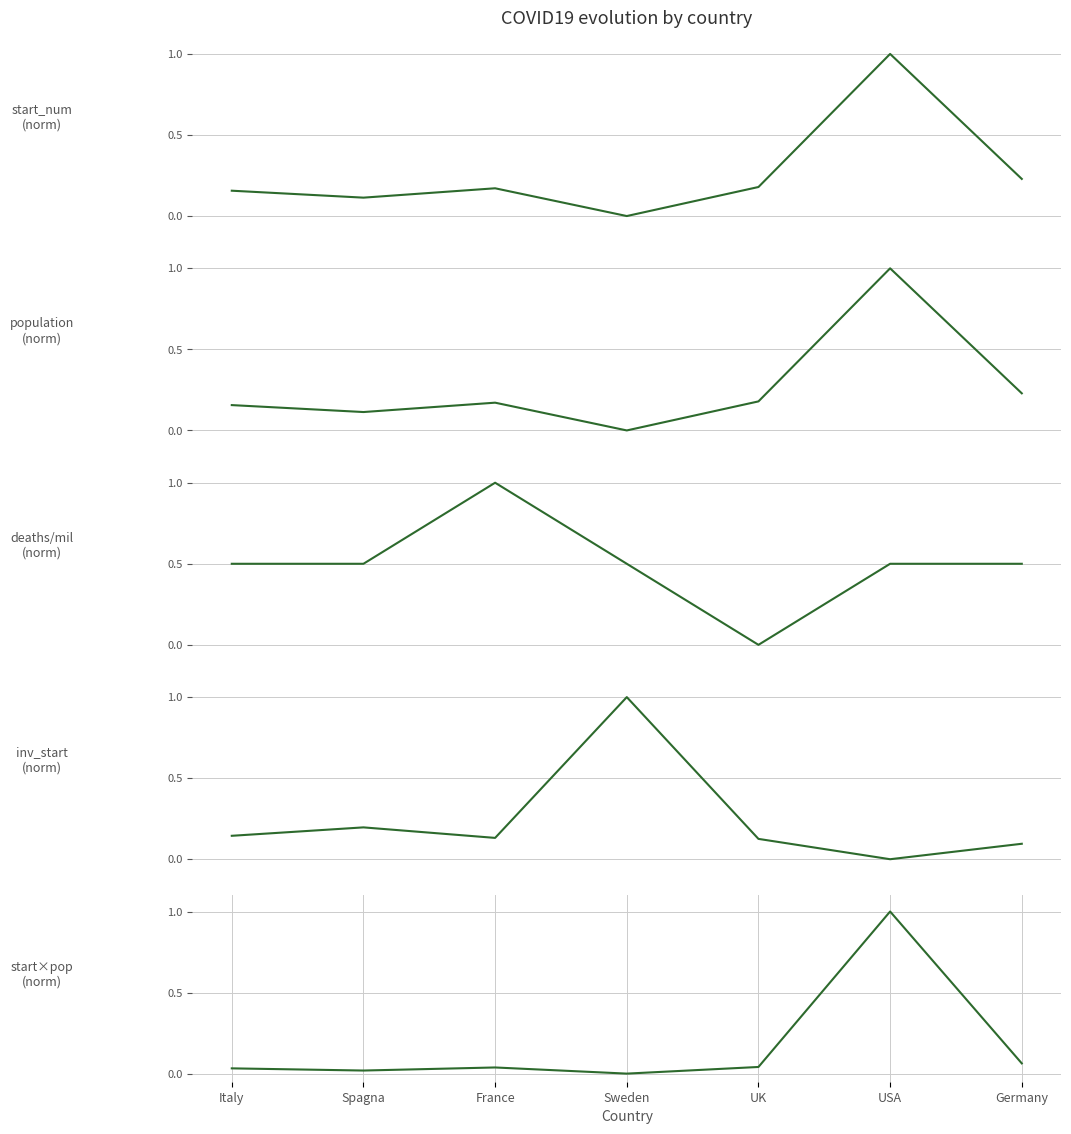

After their last crossing, which series has the higher values: start×pop
(norm) or inv_start
(norm)?

inv_start
(norm)